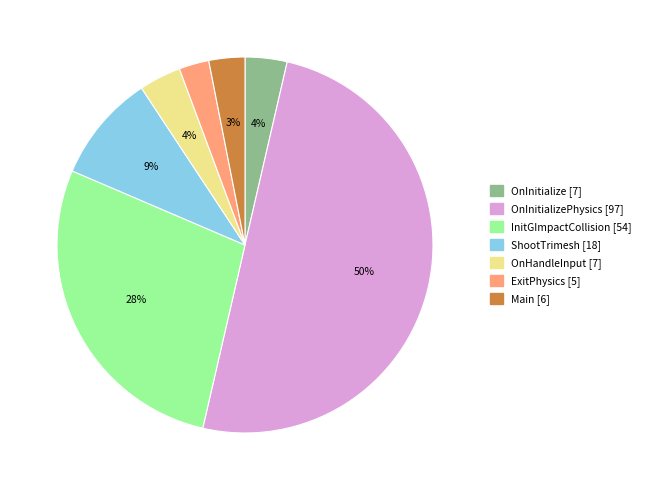

To the nearest percent, what is the difference between the largest and smallest slice percentages?

47%